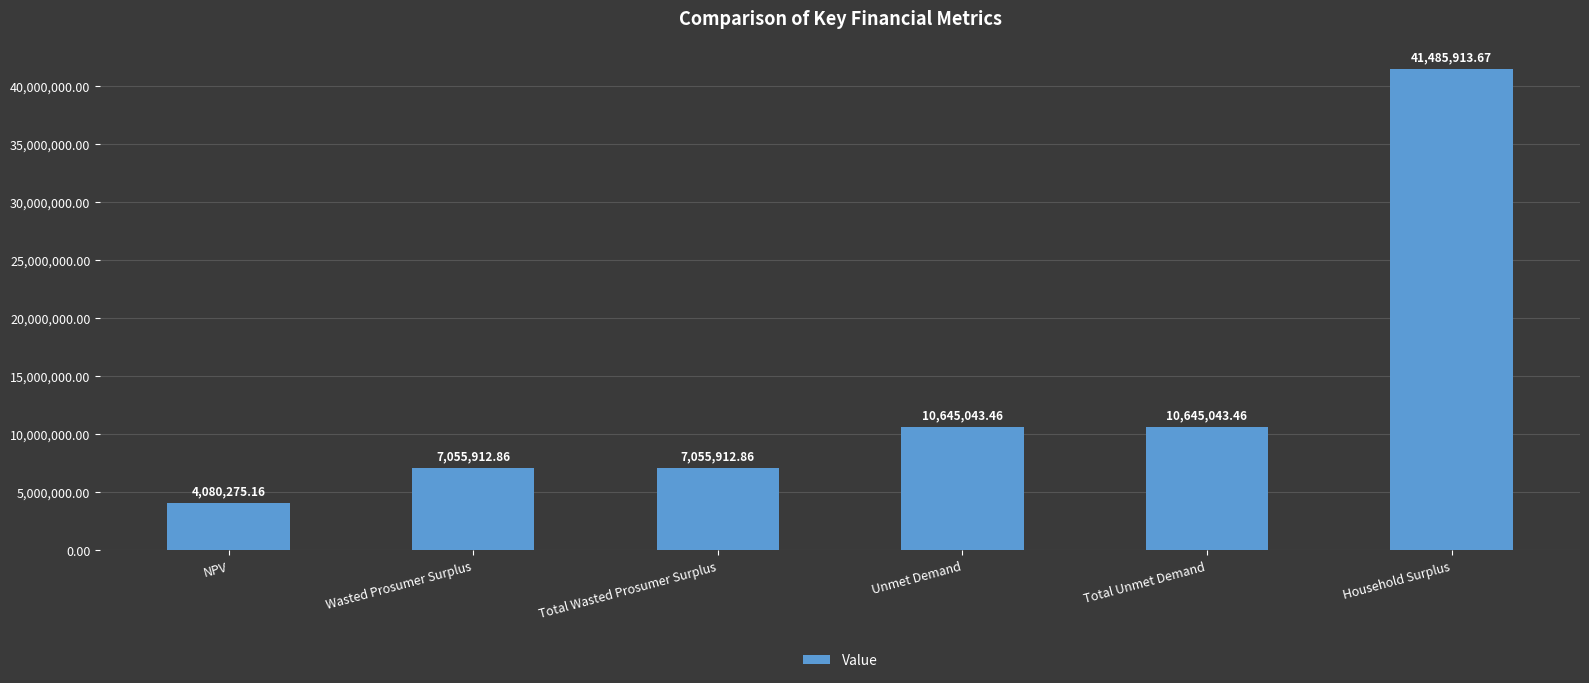

What is the change in value from Total Wasted Prosumer Surplus to Unmet Demand?

+3589130.6